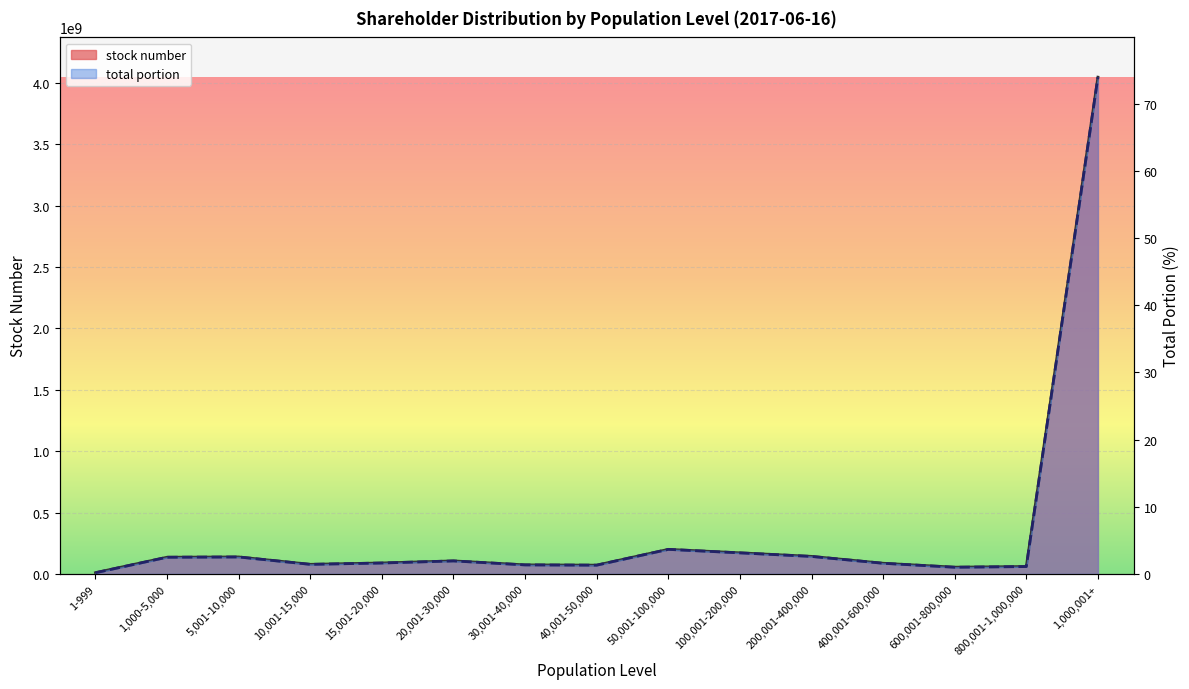

What are all the series names shown in the legend?

stock number, total portion